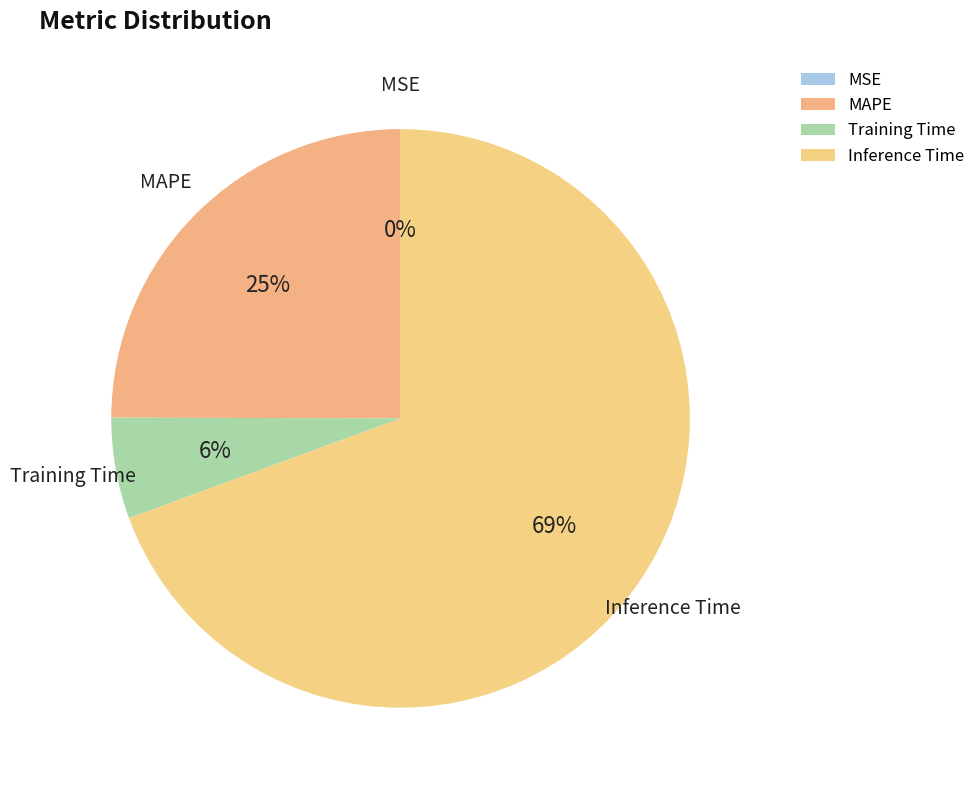

Which has a higher value, Training Time or Inference Time?

Inference Time